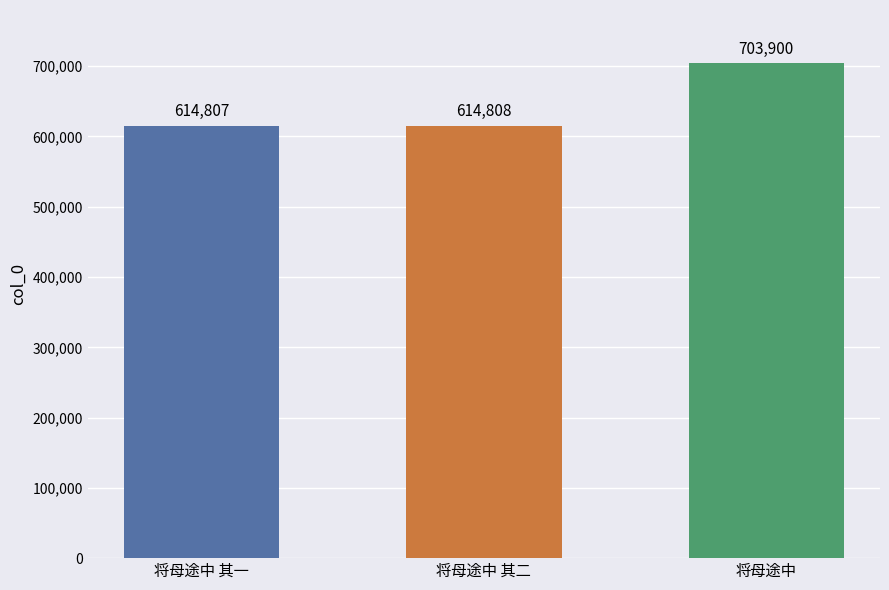

Reading left to right, extract all data points from this chart.

614807	614808	703900